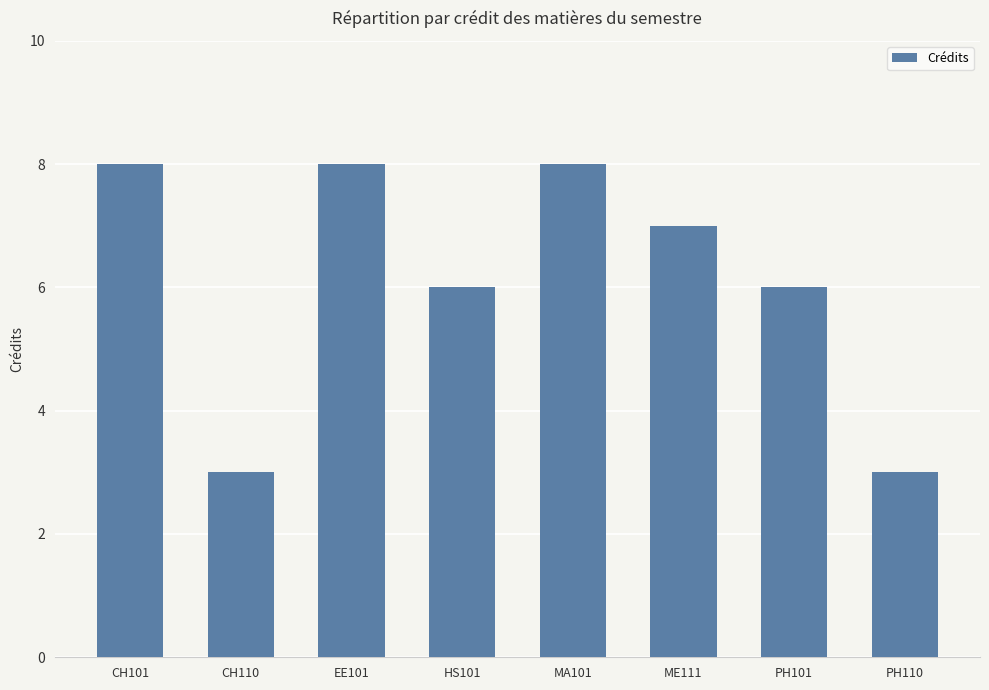

How many bars are there in total?

8